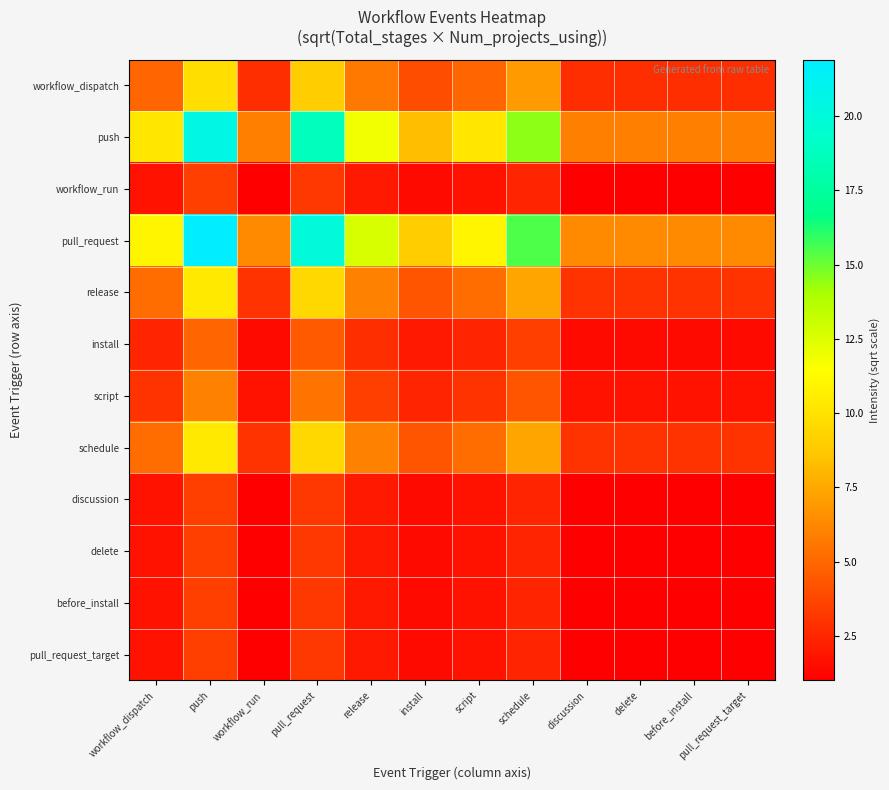

At how many categories does at least one series exceed 4?

12